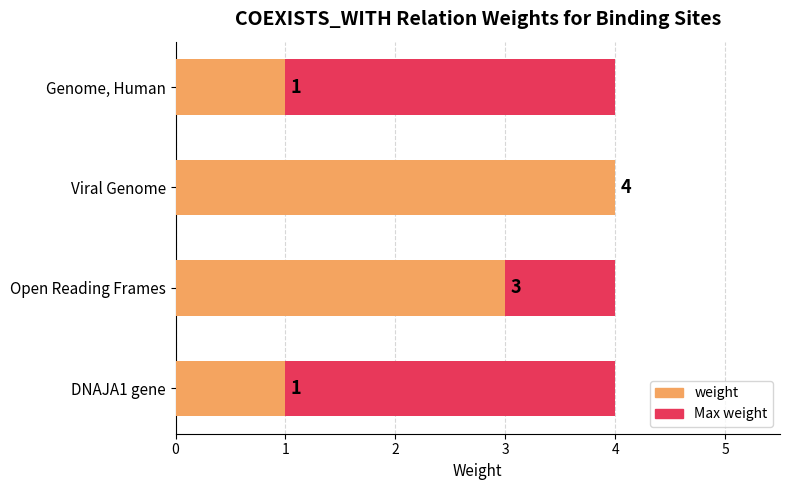

At 3, list the series in order from smallest to largest.

Max weight, weight